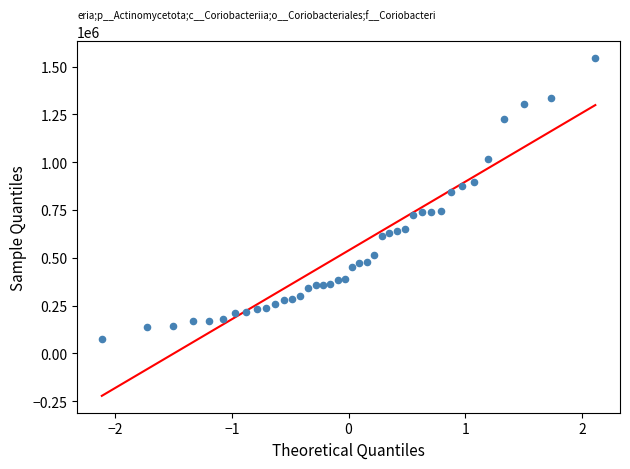

What is the range of Y values (max minus min)?

1467500